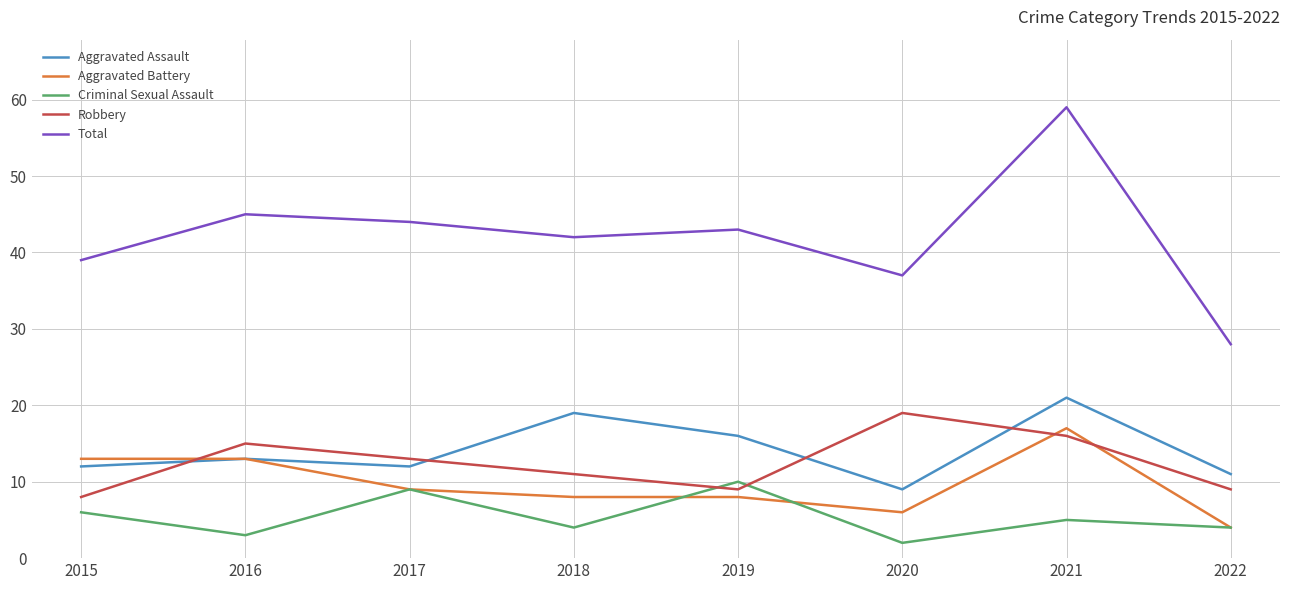

Reading left to right, extract all data points from this chart.

Aggravated Assault: 2015=12	2016=13	2017=12	2018=19	2019=16	2020=9	2021=21	2022=11
Aggravated Battery: 2015=13	2016=13	2017=9	2018=8	2019=8	2020=6	2021=17	2022=4
Criminal Sexual Assault: 2015=6	2016=3	2017=9	2018=4	2019=10	2020=2	2021=5	2022=4
Robbery: 2015=8	2016=15	2017=13	2018=11	2019=9	2020=19	2021=16	2022=9
Total: 2015=39	2016=45	2017=44	2018=42	2019=43	2020=37	2021=59	2022=28